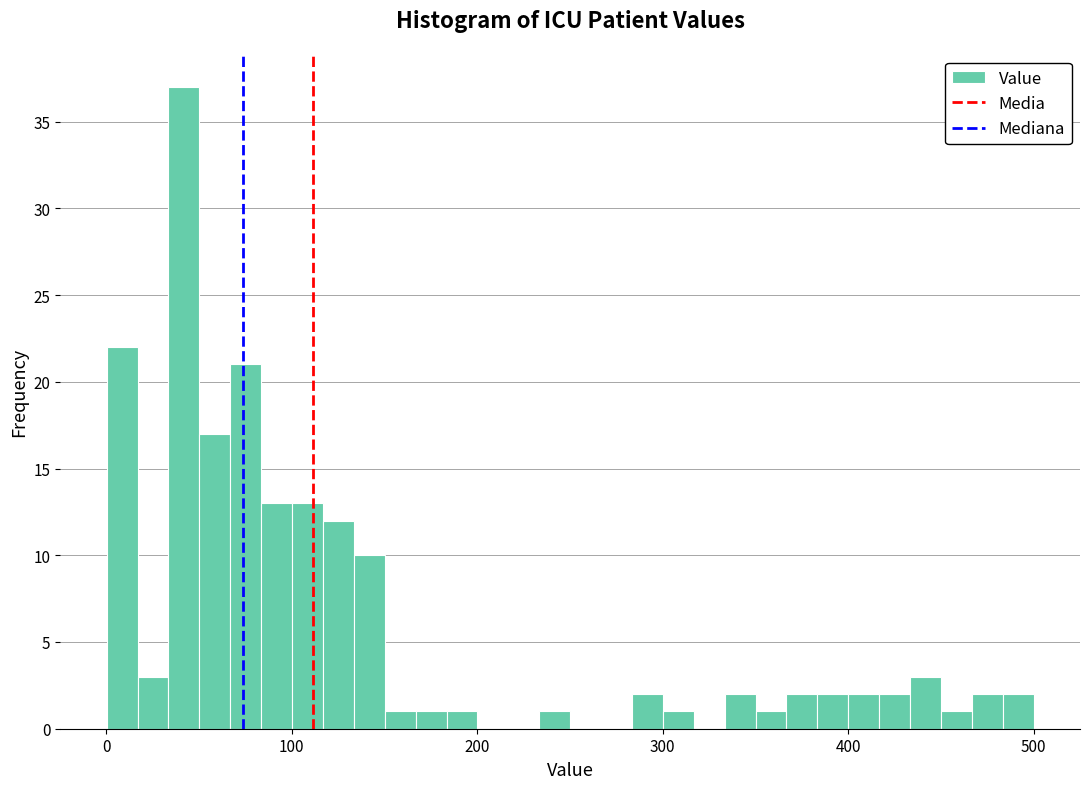

Around what value on the x-axis is the tallest bar? Give the approximate position of its centre, as read against the axis.

40